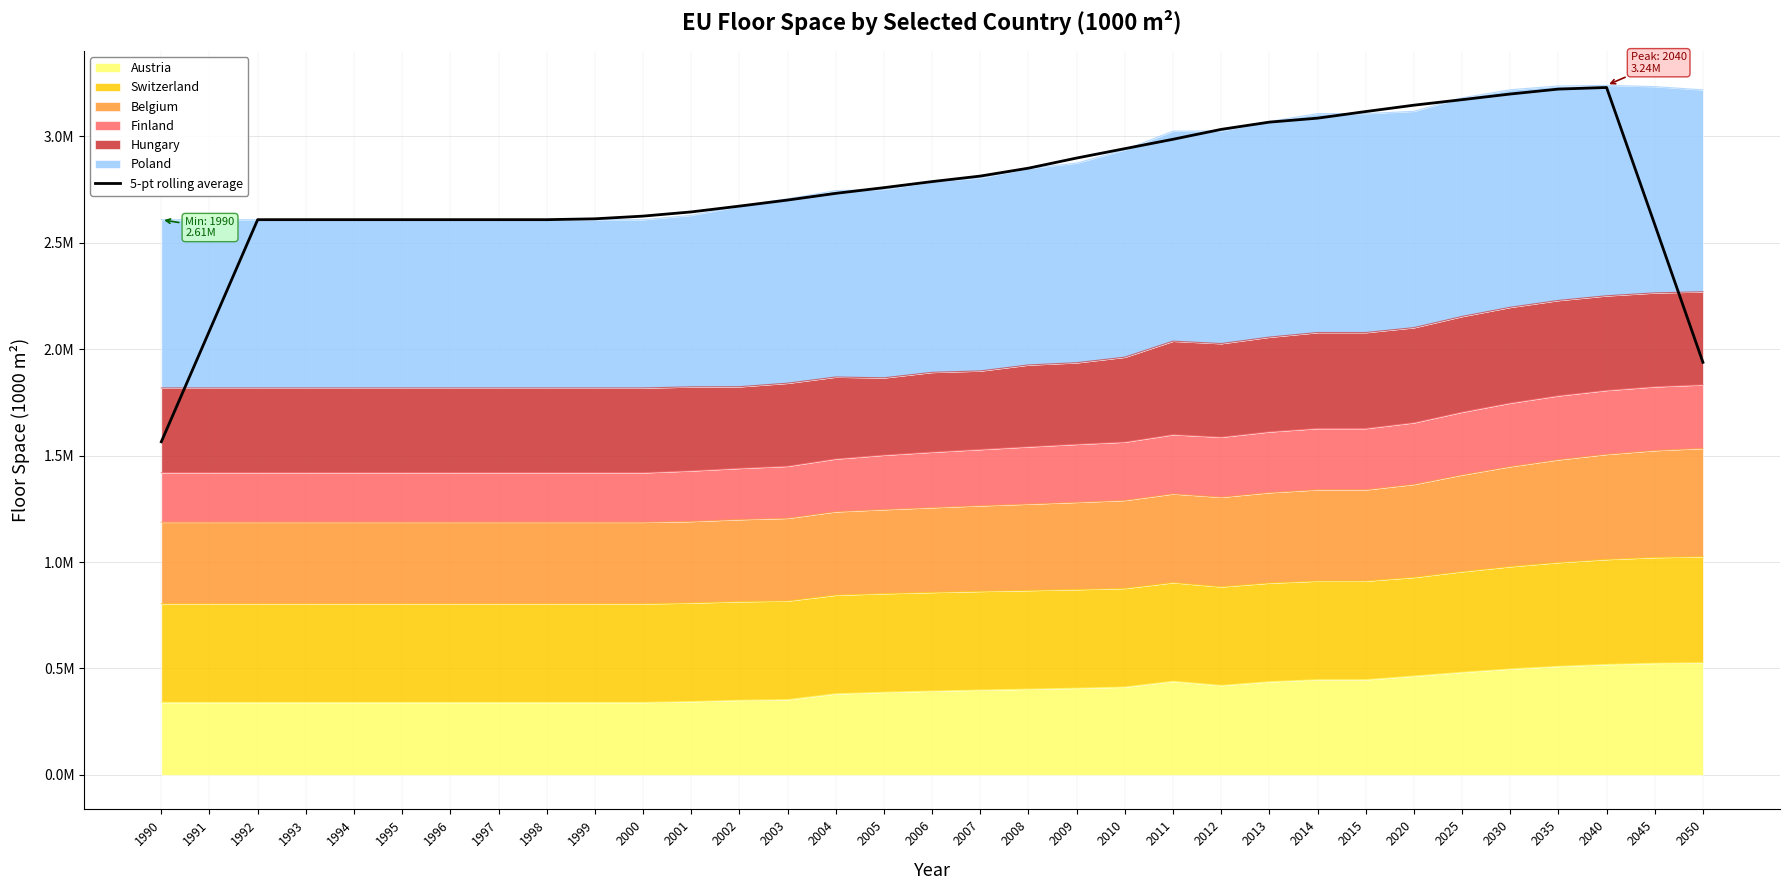

How many lines are shown in the chart?

1